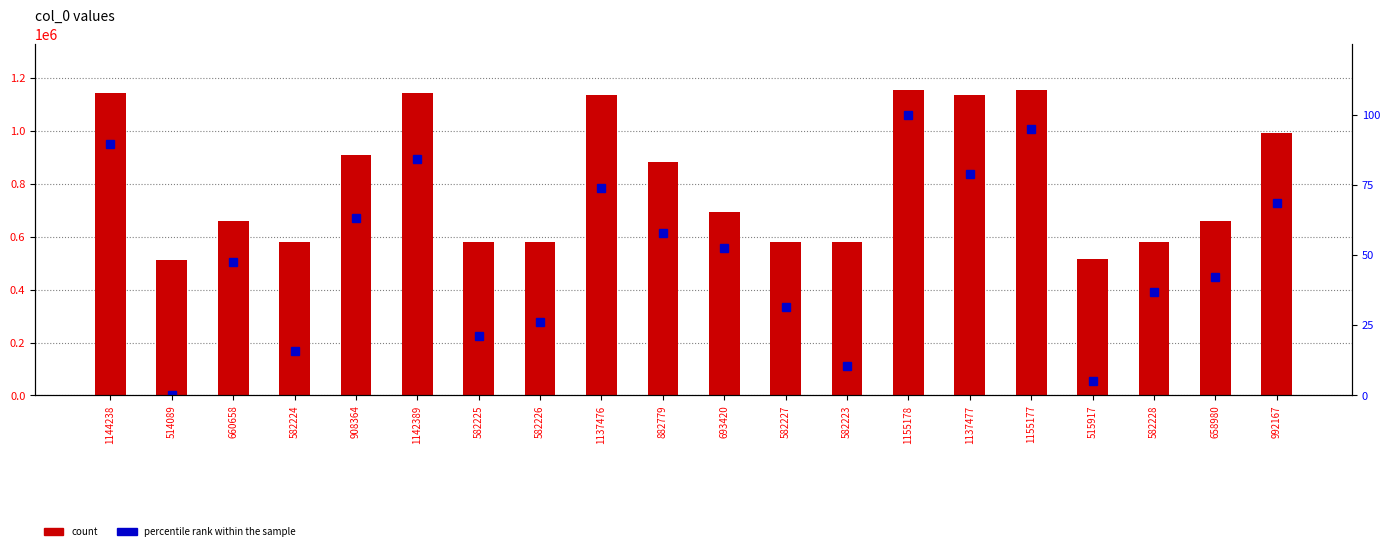

Which category has the highest value across all series?

1155178